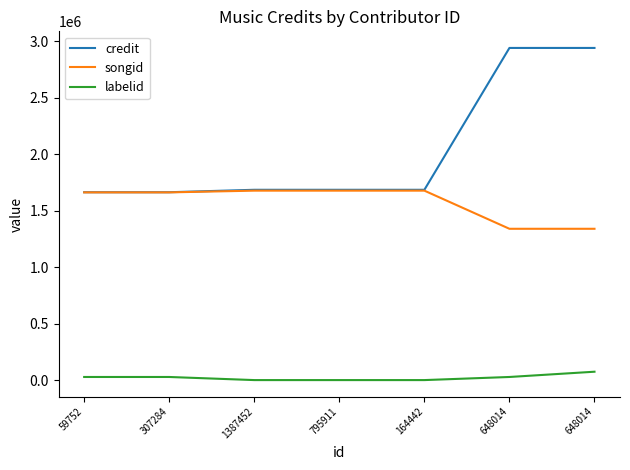

Does the chart have visible grid lines?

No